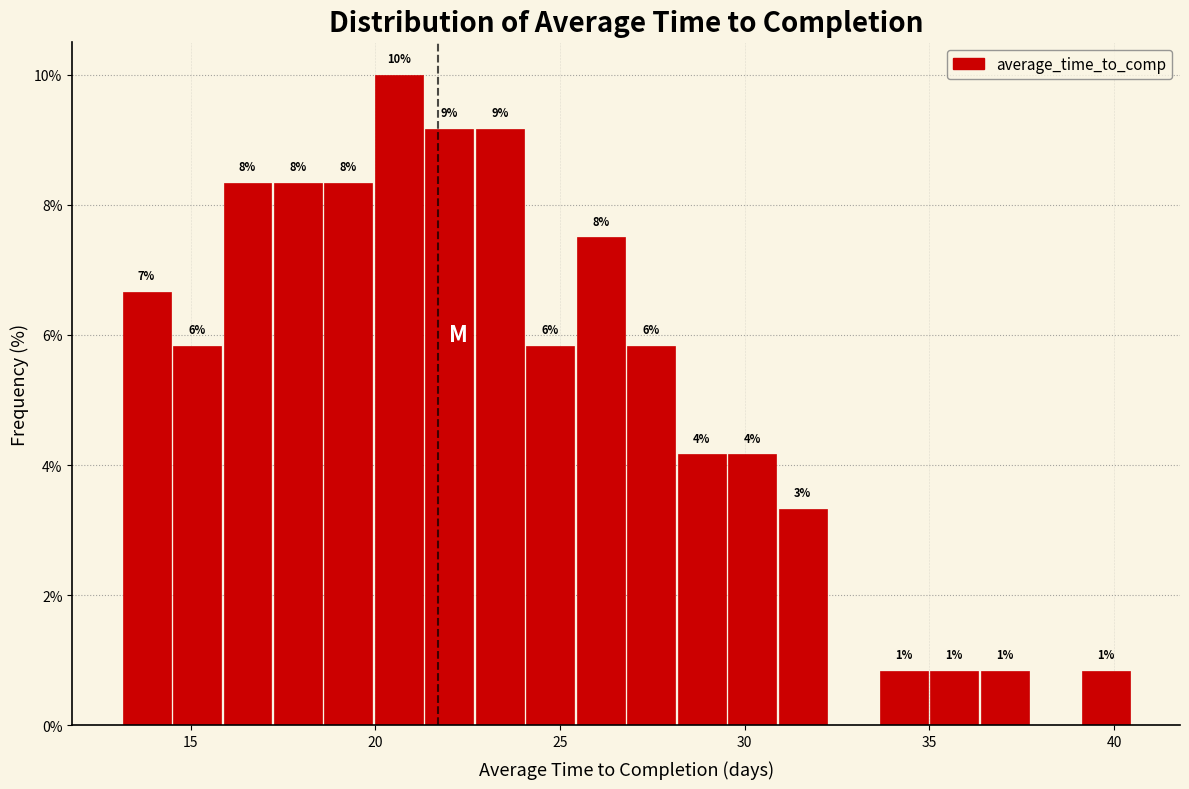

Around what value on the x-axis is the tallest bar? Give the approximate position of its centre, as read against the axis.

20.5